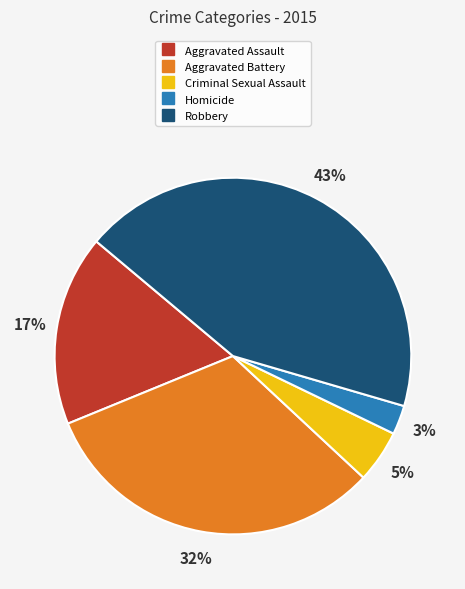

Count the number of slices in the pie.

5